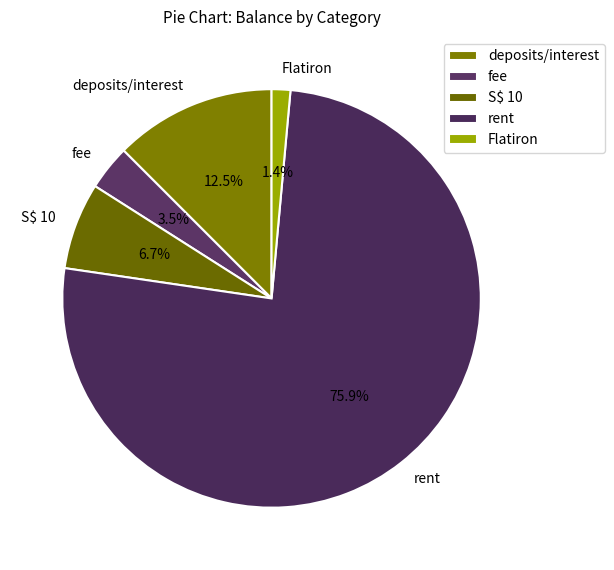

The rent slice represents 12% of the pie. True or false?

False